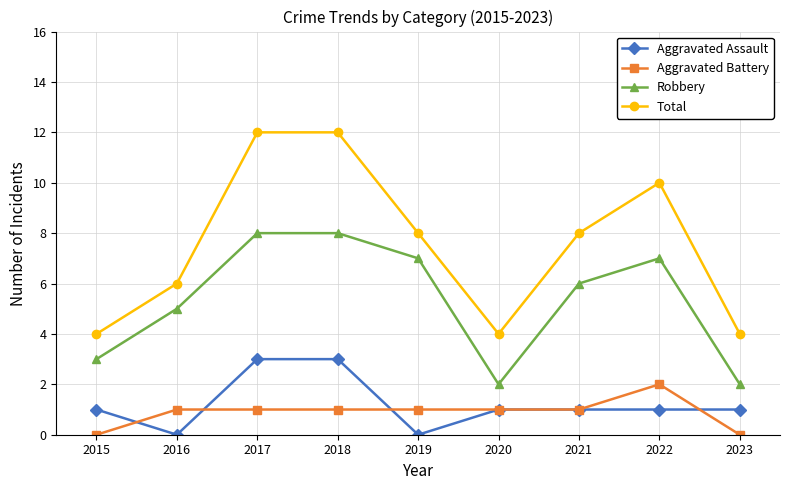

Which series has the largest range (max minus min)?

Total